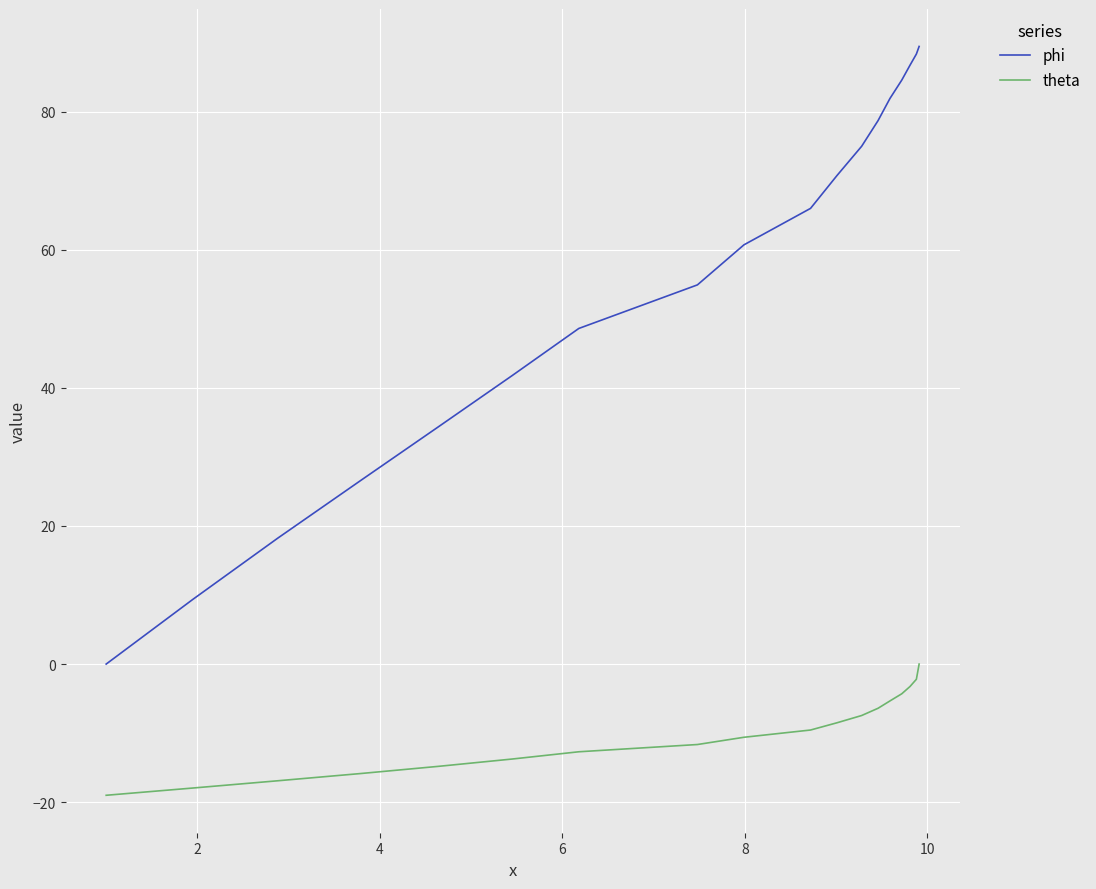

What is the minimum value shown in the chart?

-19.0